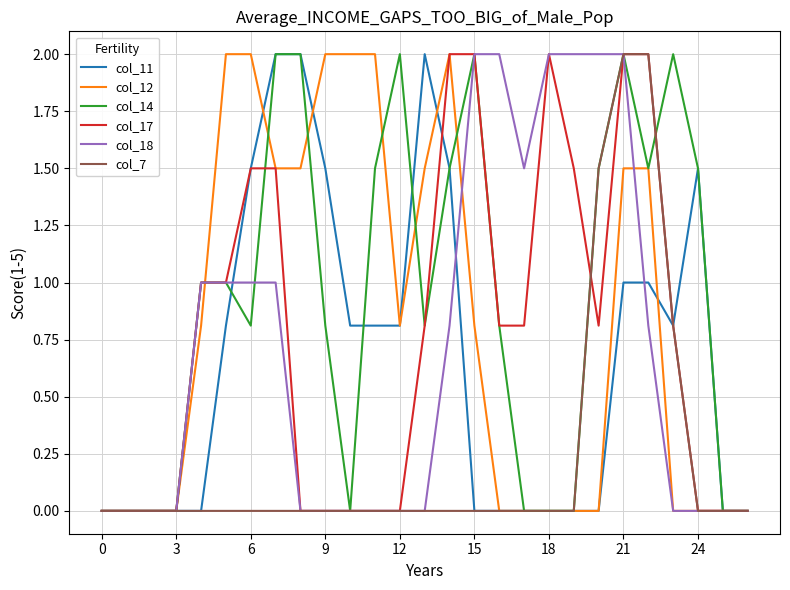

Which series has the largest total across all categories?

col_14